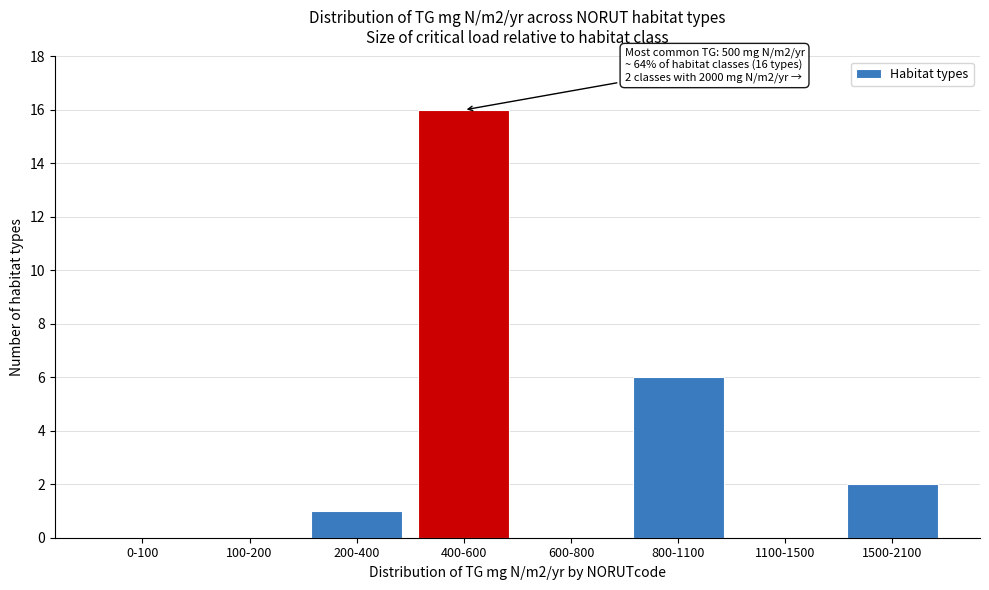

Reading right to left, list all the values displayed in this chart.

1500-2100=2	1100-1500=0	800-1100=6	600-800=0	400-600=16	200-400=1	100-200=0	0-100=0